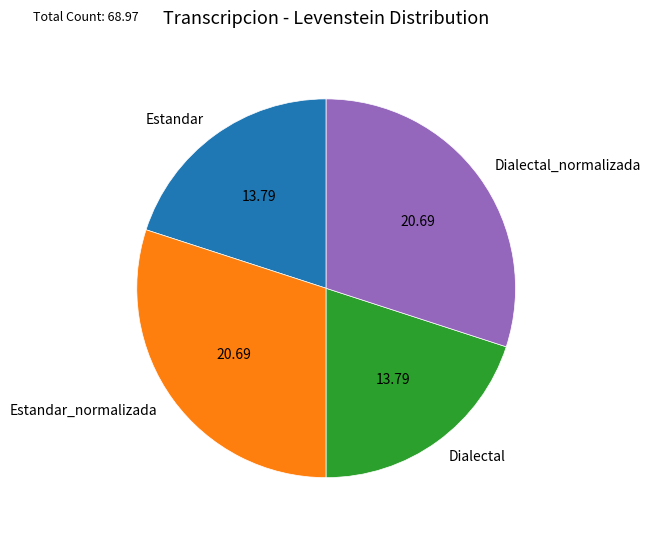

Approximately how many times larger is the value at Dialectal compared to Dialectal_normalizada?

0.7